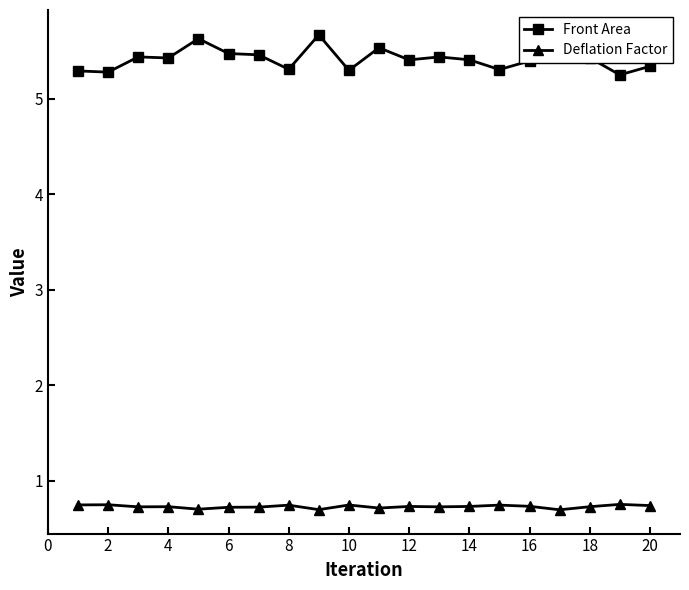

At how many categories does at least one series exceed 5?

20